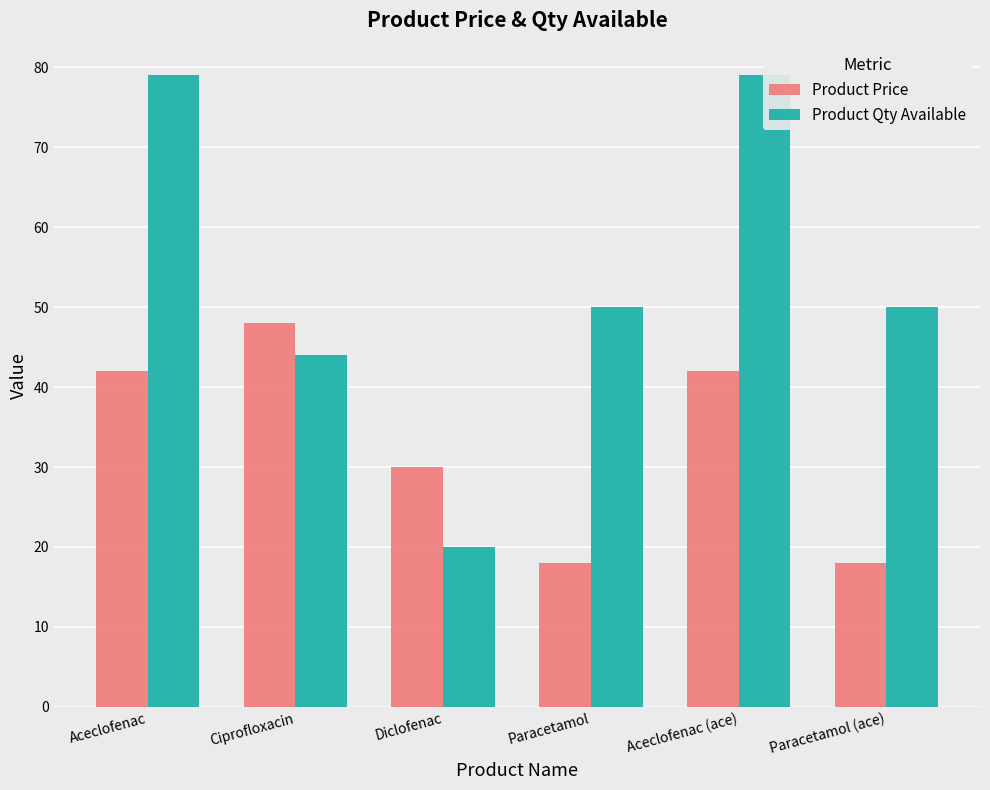

How many groups of bars are there?

6